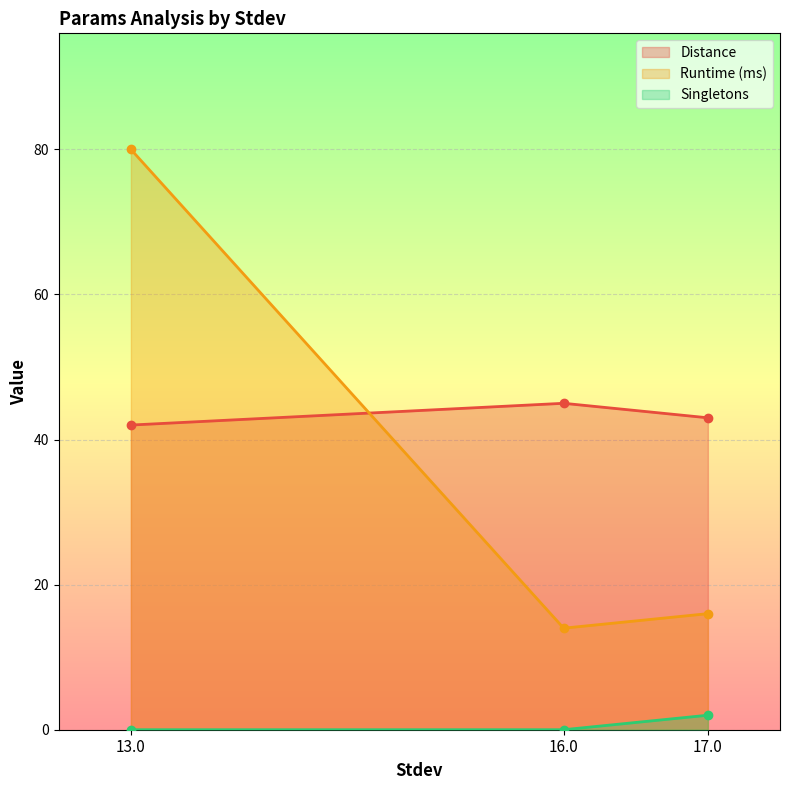

What is the sum of all Singletons values?

2